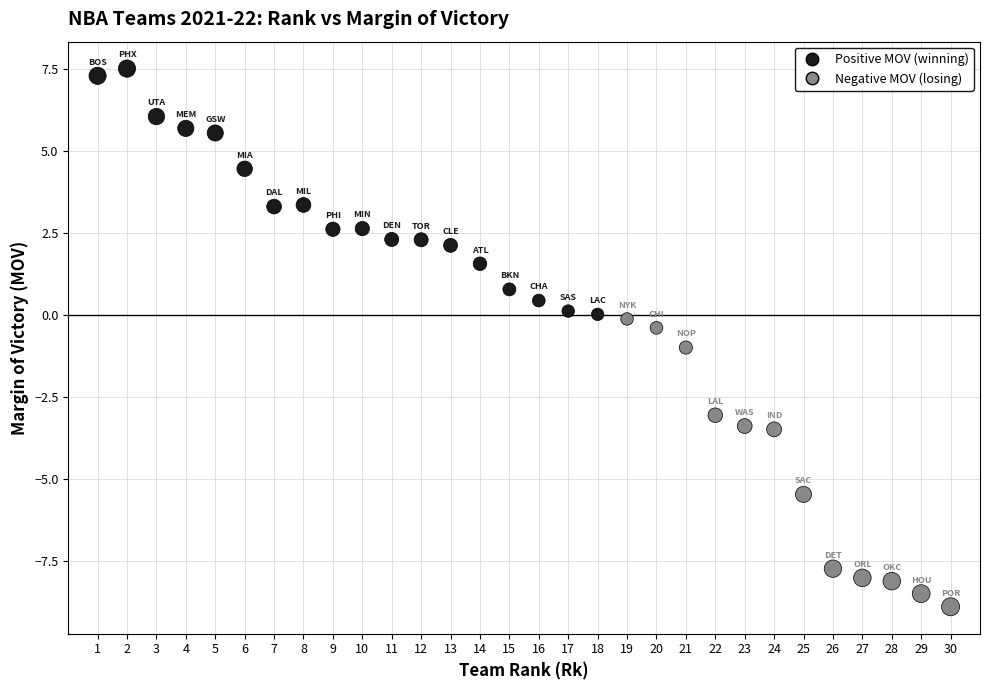

What is the range of X values (max minus min)?

29.0